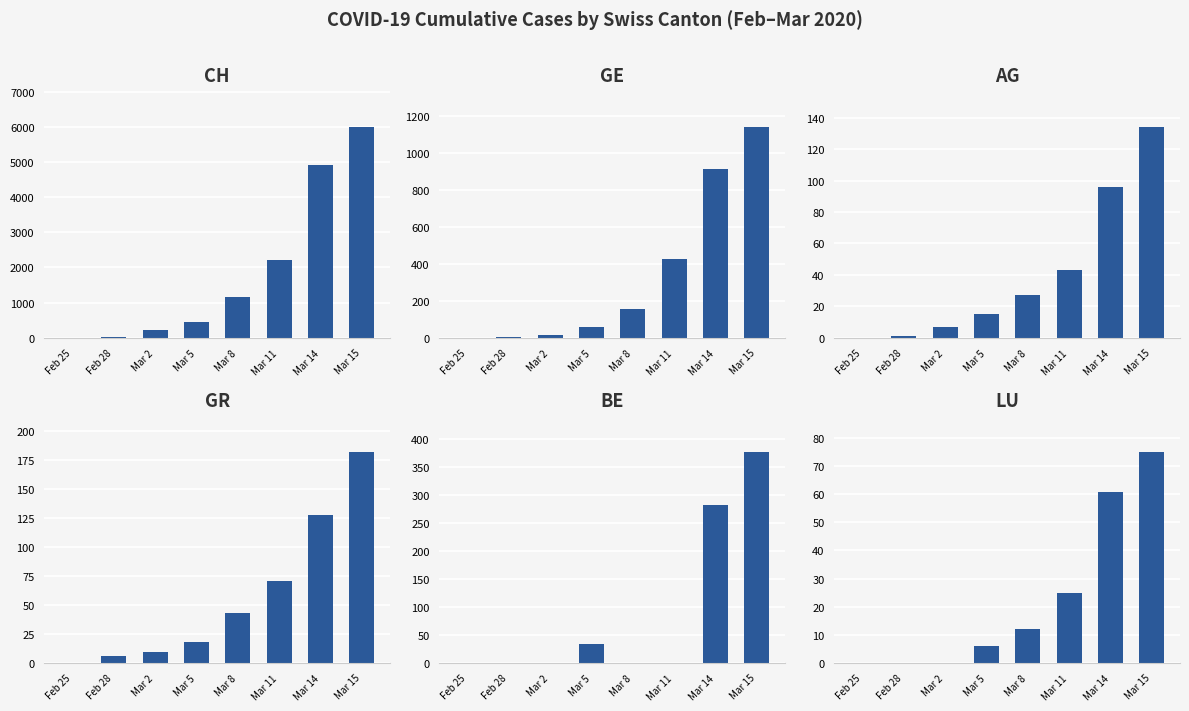

What is the value of the BE bar at the 8th from the left?

377